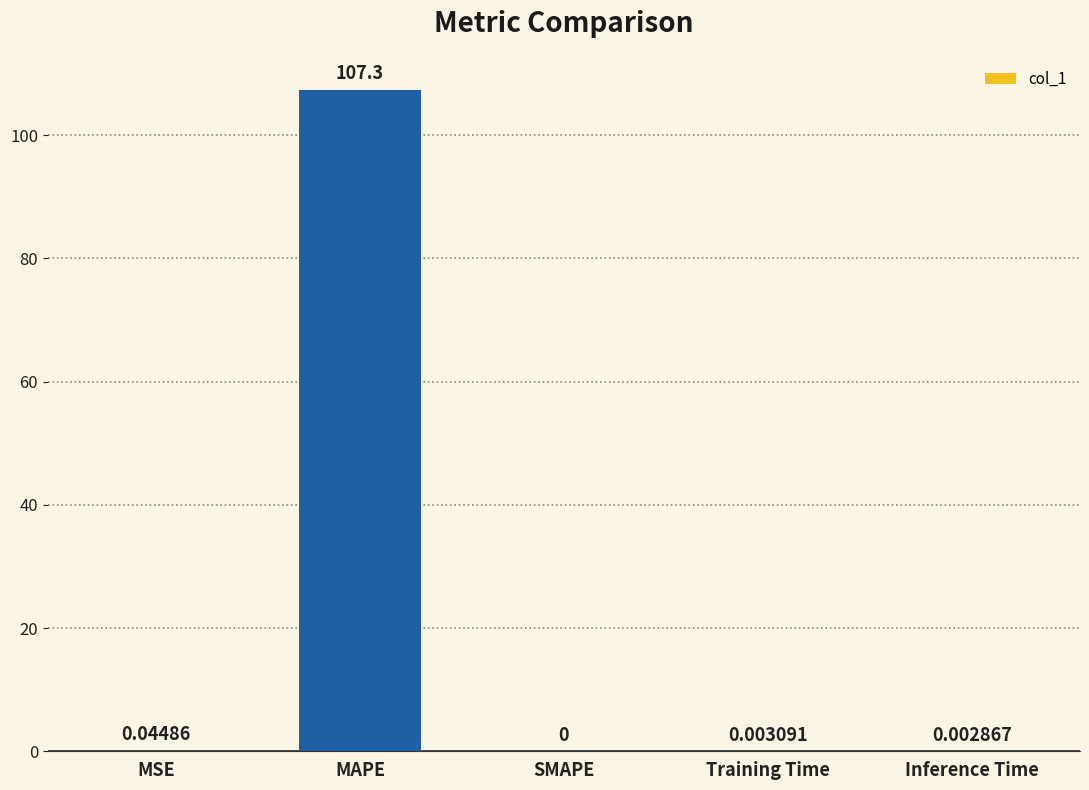

True or false: the data shows 0.0 at SMAPE.

True